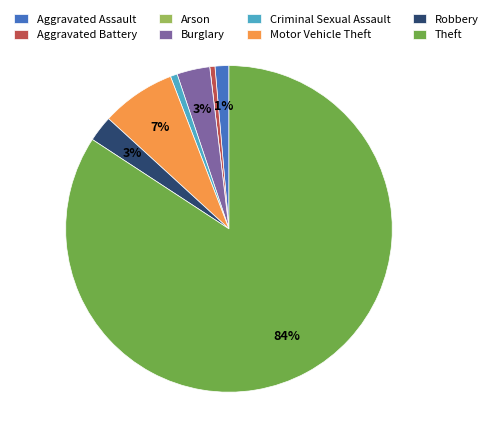

Is the sum of Criminal Sexual Assault and Aggravated Assault greater than half?

No